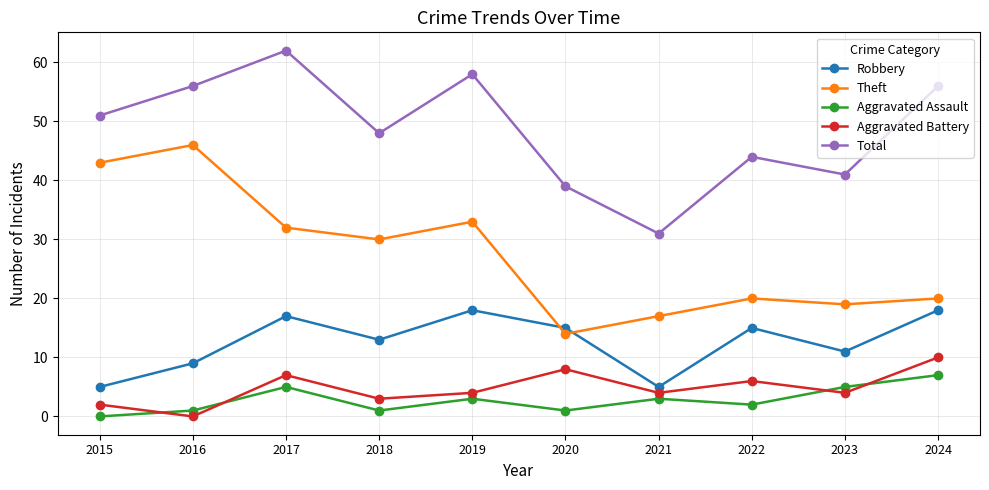

What is the value of the Total point at the 9th from the left?

41